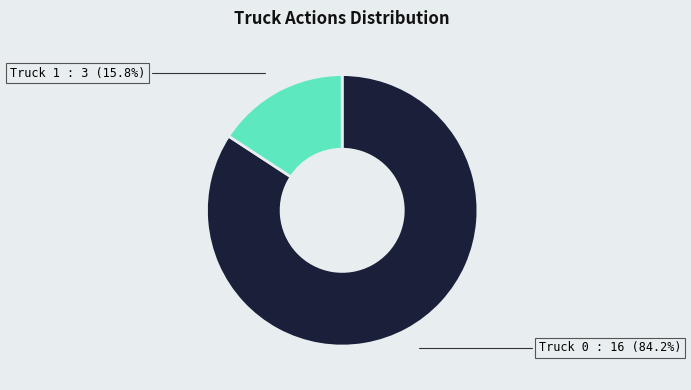

Does any single category account for the majority?

Yes